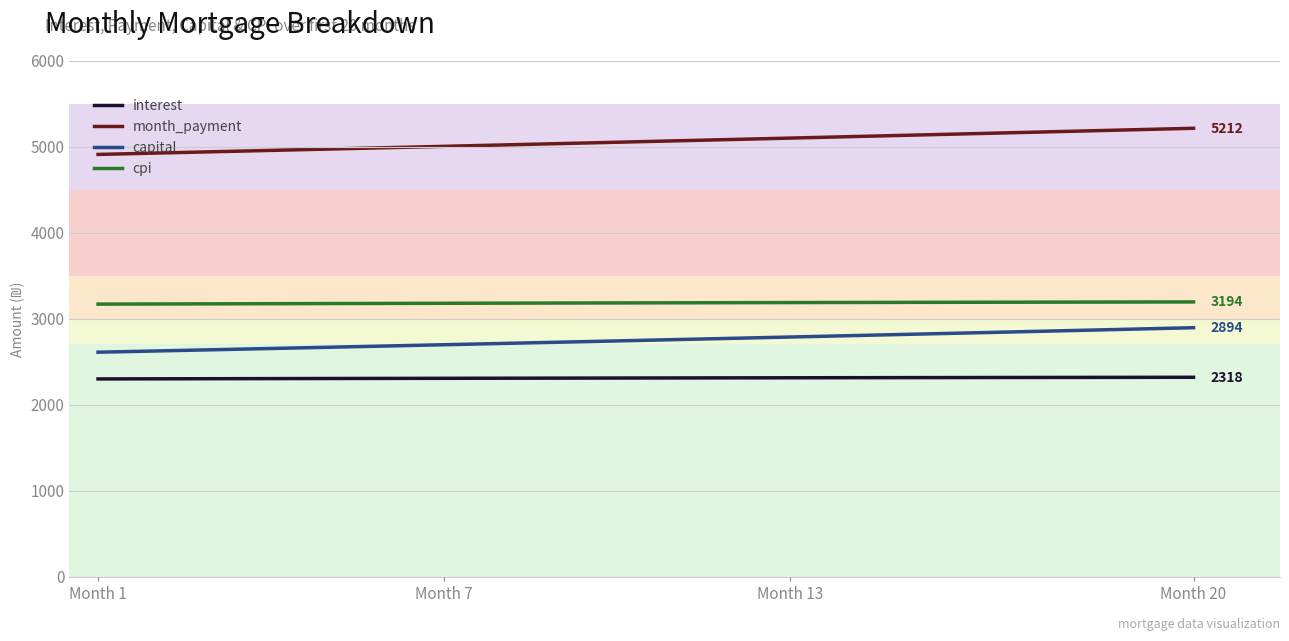

True or false: cpi and interest cross at least once.

False